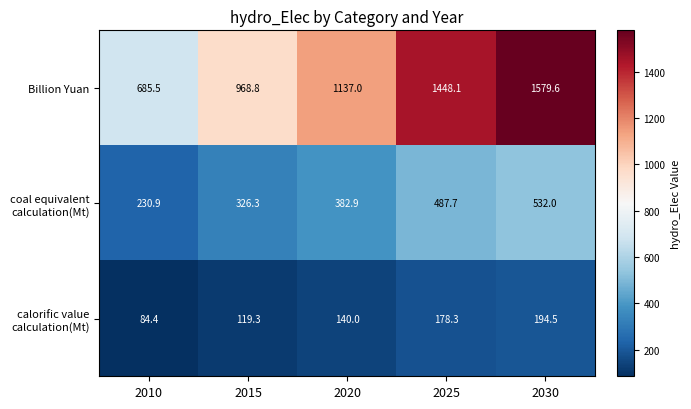

Which category has the highest value in the Billion Yuan series?

2030